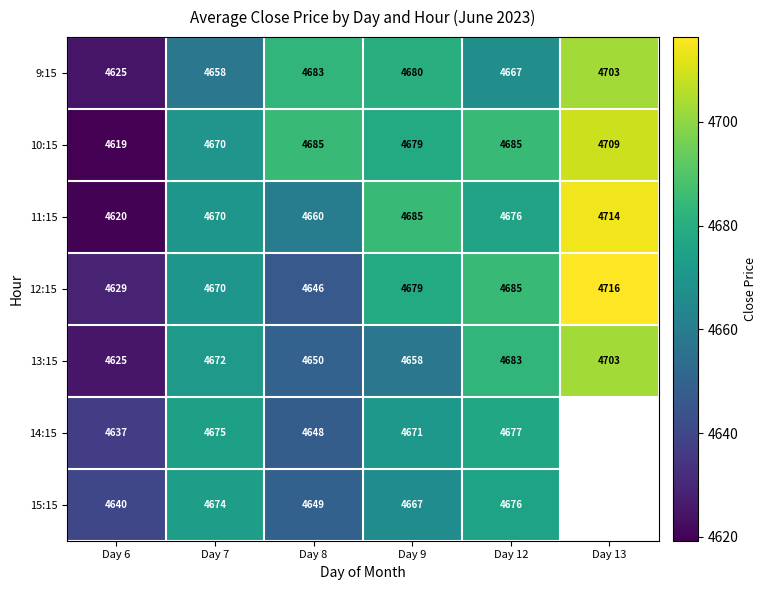

At which label does 12:15 first exceed 4678?

Day 9